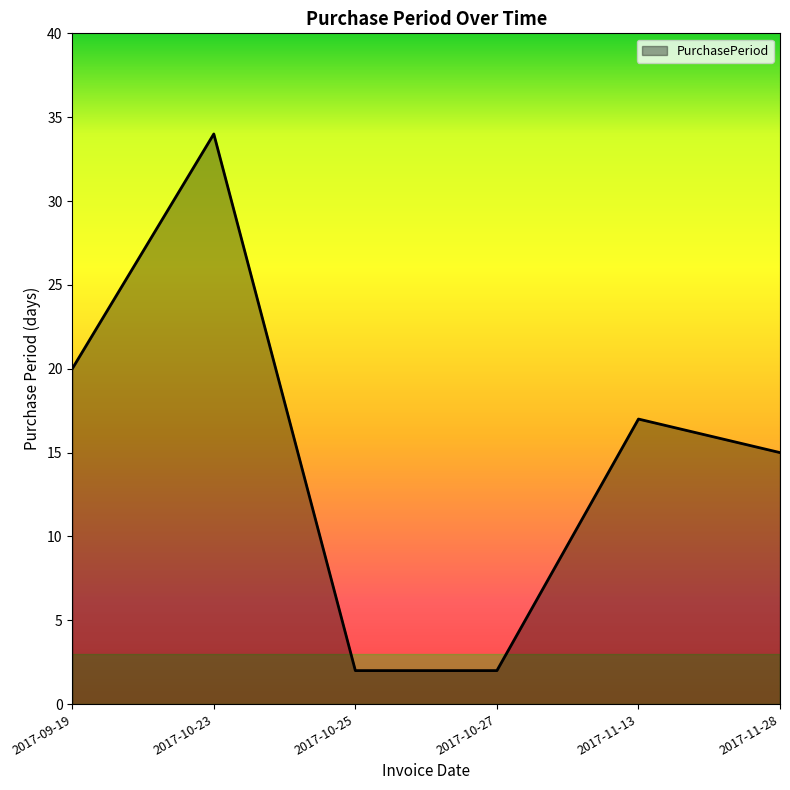

True or false: the data shows 34 at 2017-10-23.

True